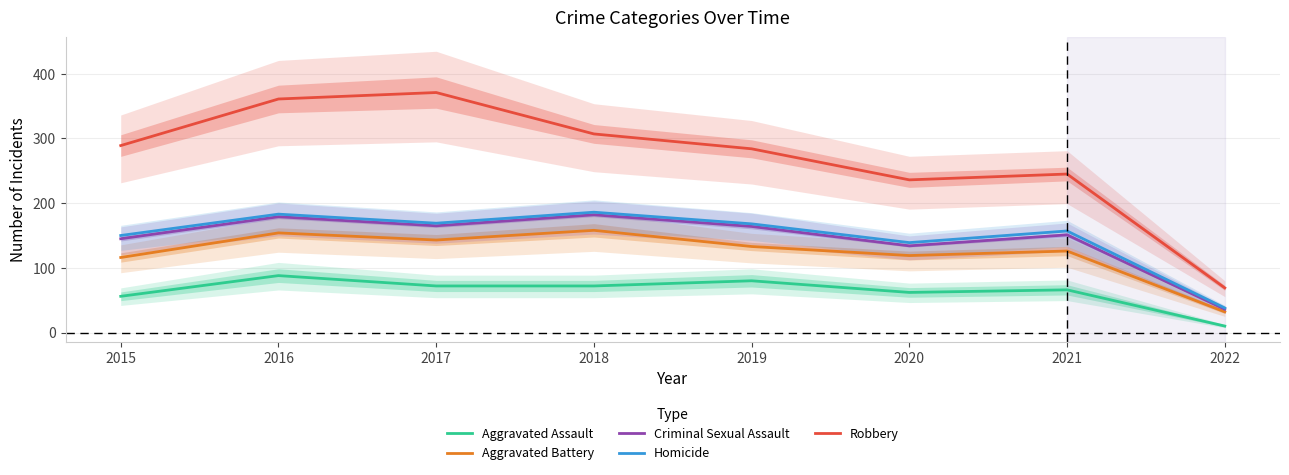

How many distinct data groups are displayed?

5